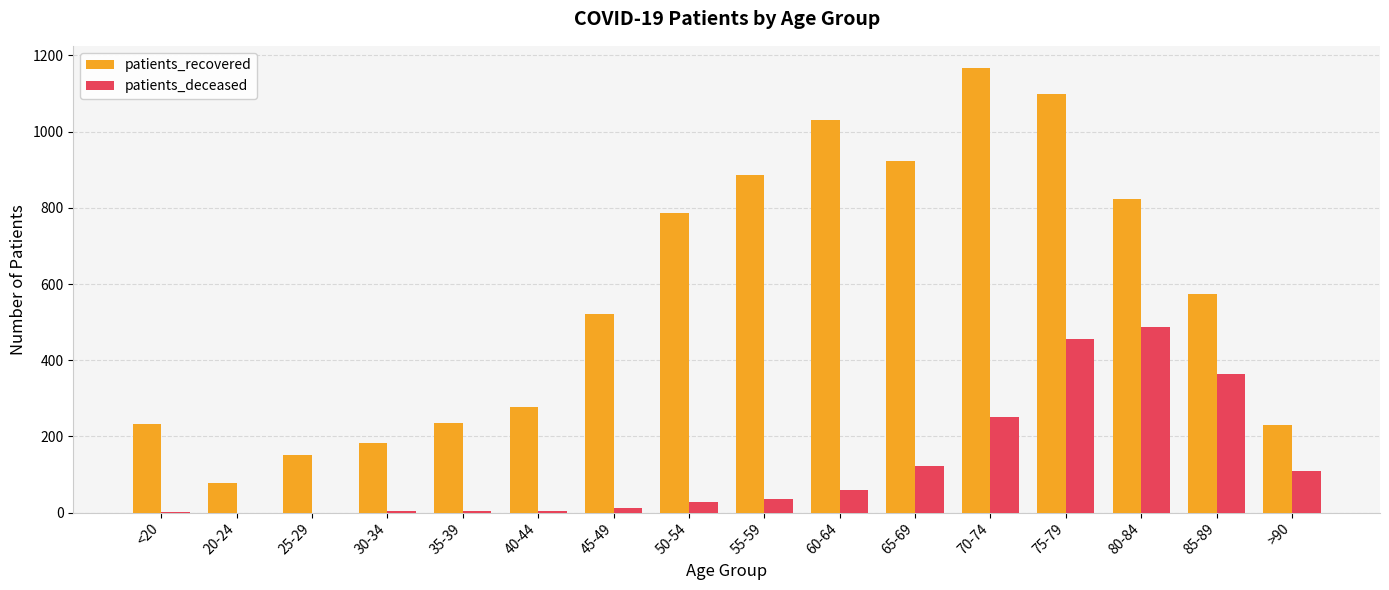

What is the average value of the patients_deceased series?

121